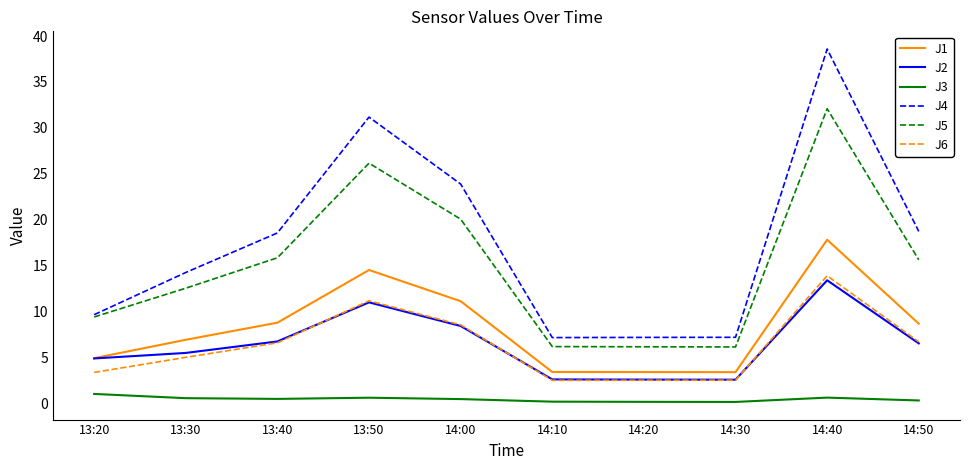

How many series are shown in this chart?

6